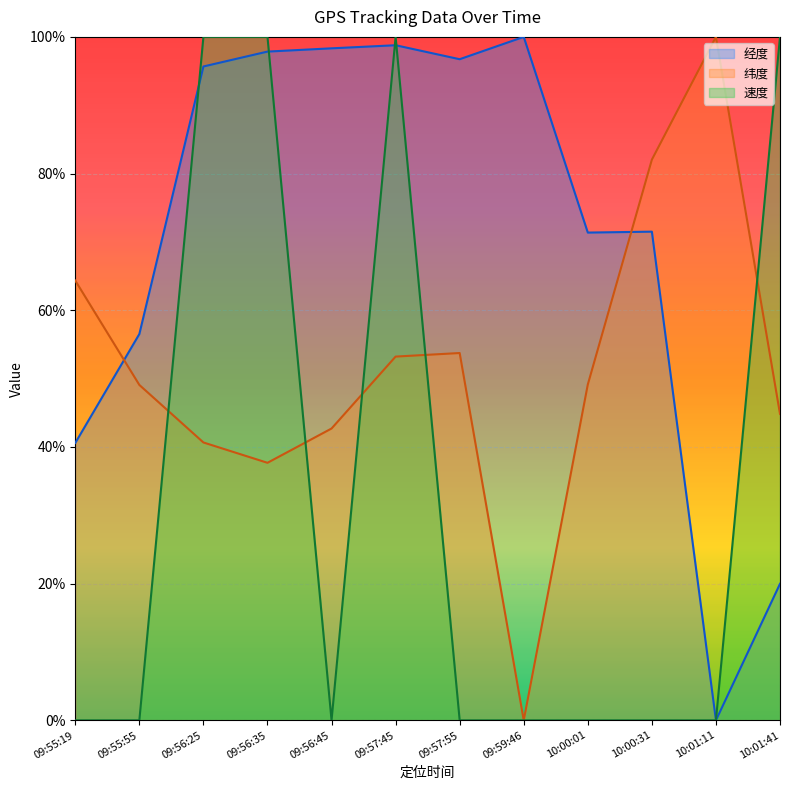

How many times do 经度 and 速度 cross each other?

4